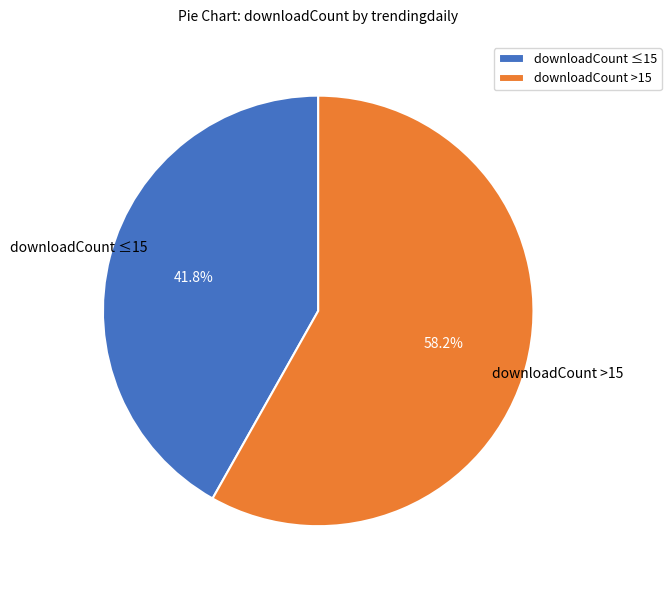

Does downloadCount >15 represent more than half of the total?

Yes